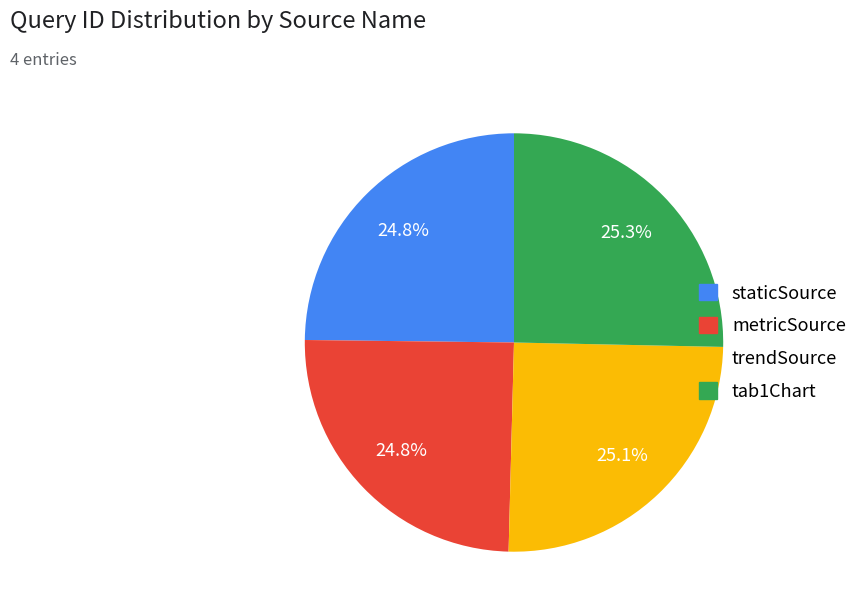

Between metricSource and tab1Chart, which is larger?

tab1Chart